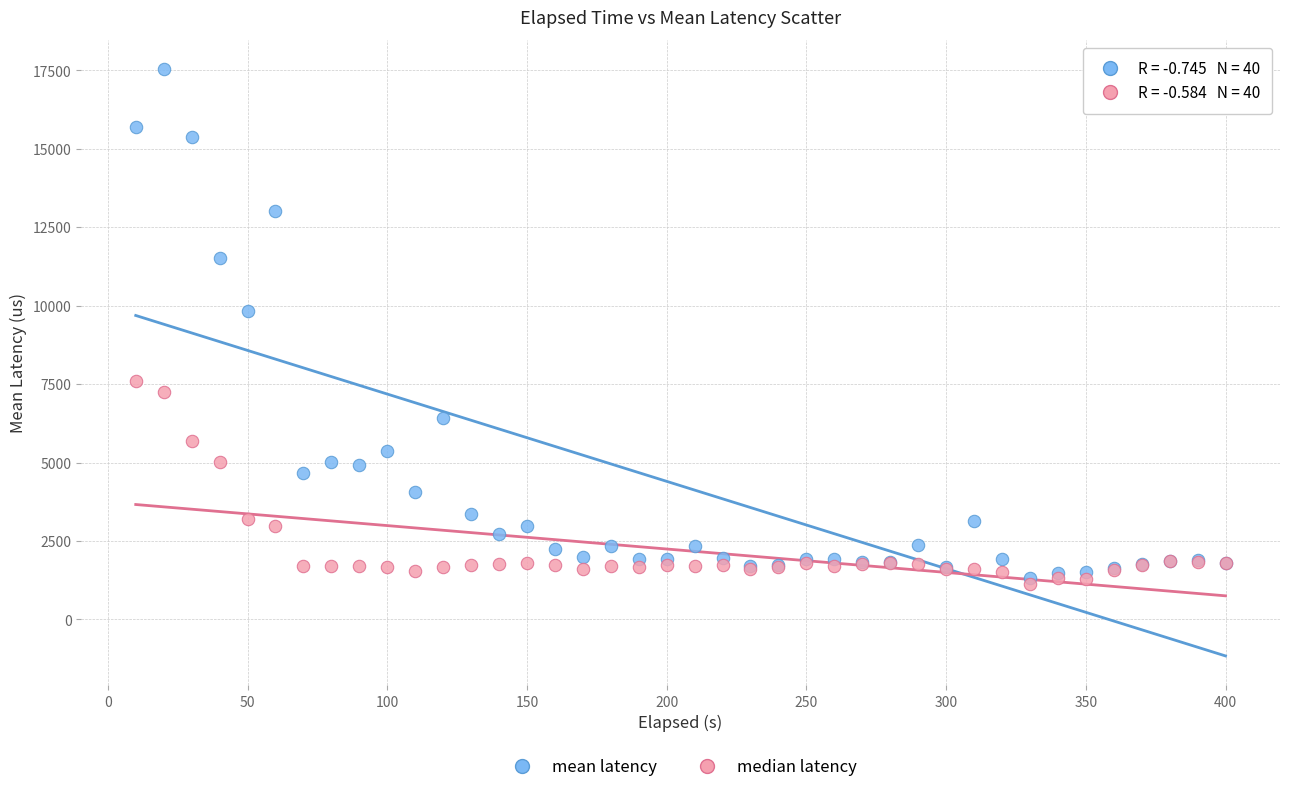

In the mean latency series, what Y value is closest to 9424?

9840.8